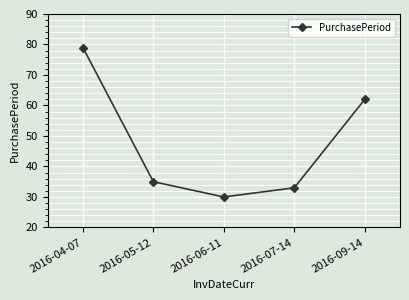

List the labels in order of value, smallest first.

2016-06-11, 2016-07-14, 2016-05-12, 2016-09-14, 2016-04-07